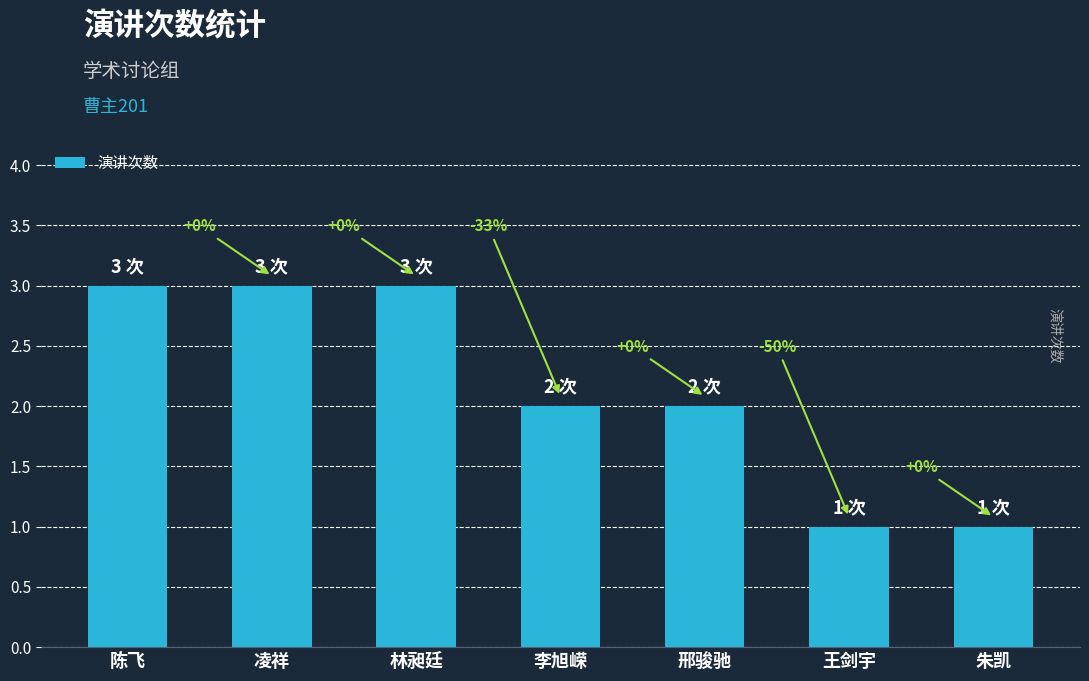

How many bars are there in total?

7